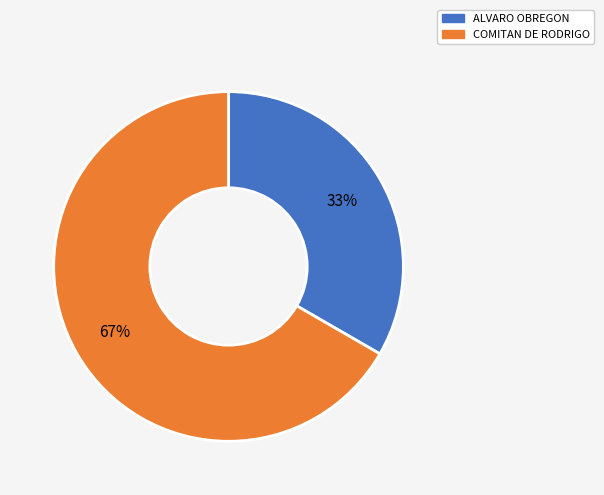

Approximately how many times larger is the value at COMITAN DE RODRIGO compared to ALVARO OBREGON?

2.0